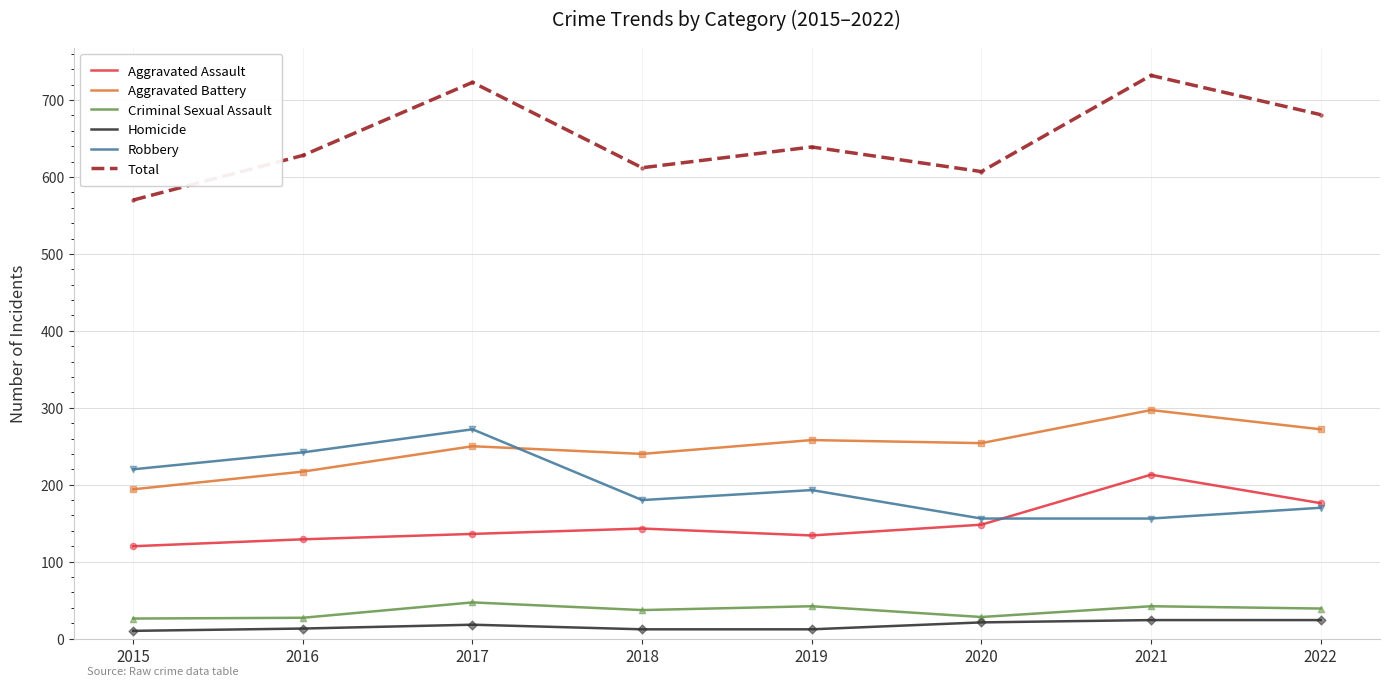

What is the total value across all series at 2020?

1214